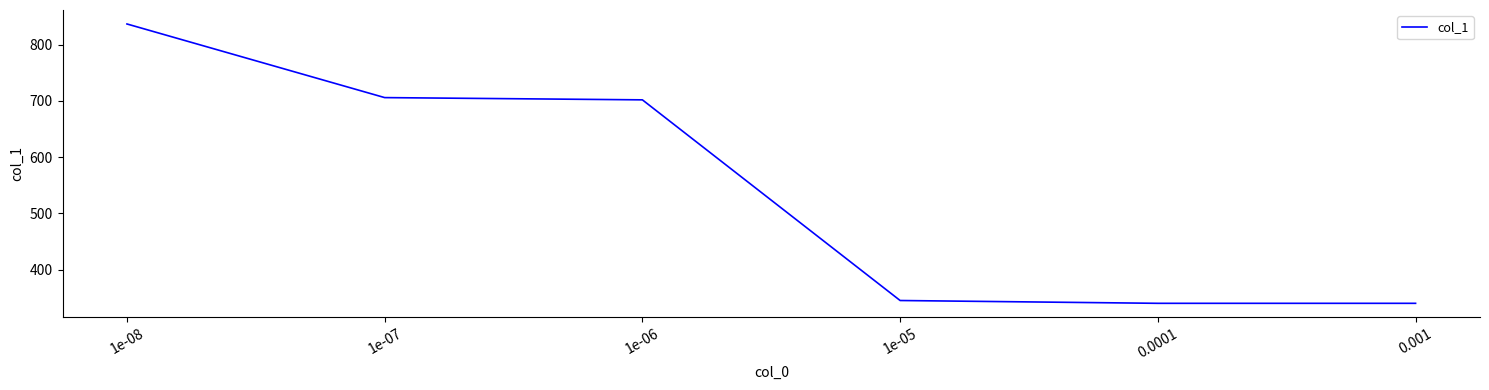

What is the ratio of the value at 1e-05 to the value at 1e-06?

0.5